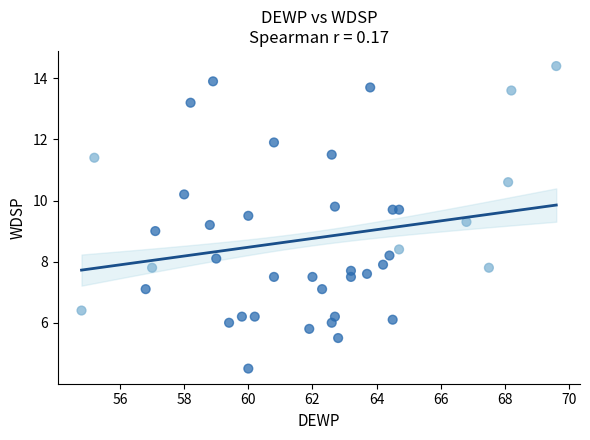

What is the range of Y values (max minus min)?

9.9